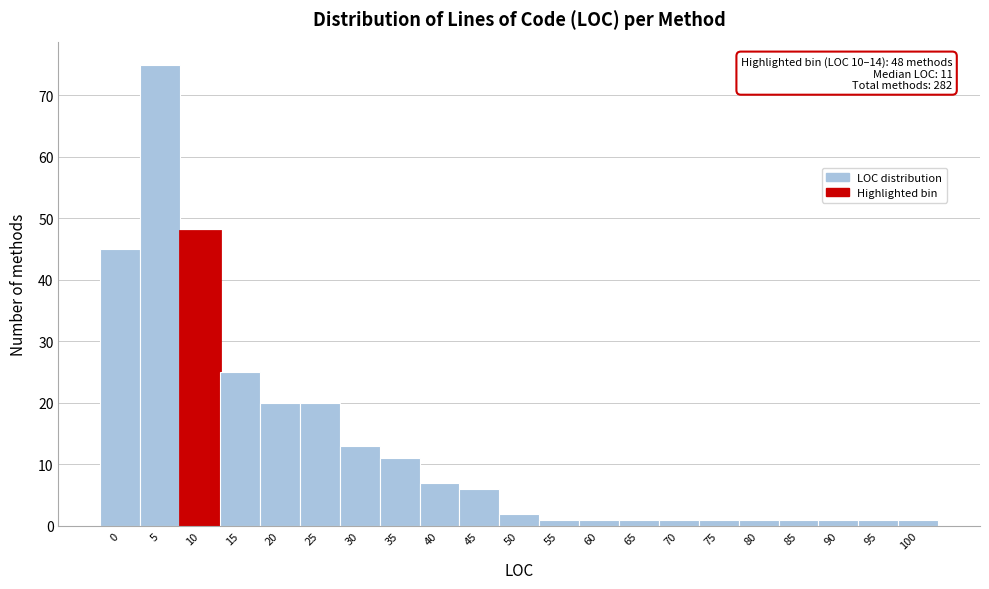

Reading left to right, list all the values displayed in this chart.

0=45	5=75	10=48	15=25	20=20	25=20	30=13	35=11	40=7	45=6	50=2	55=1	60=1	65=1	70=1	75=1	80=1	85=1	90=1	95=1	100=1